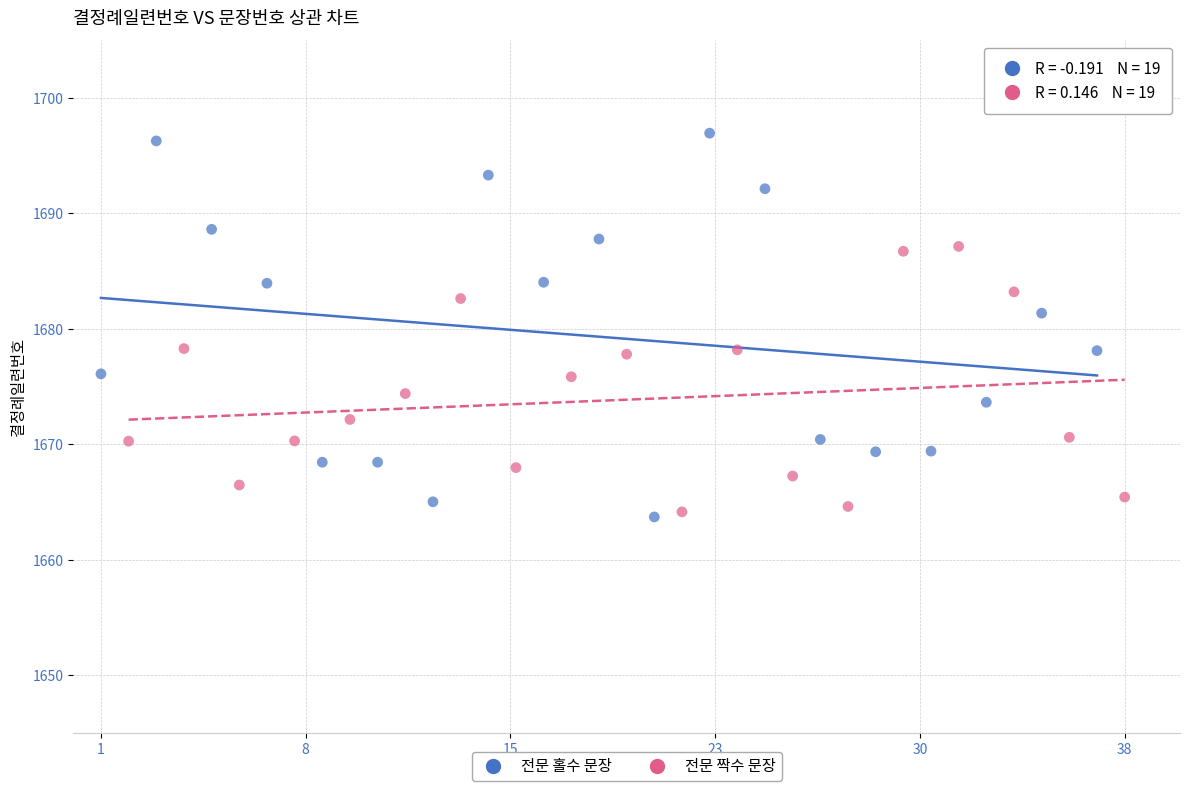

Which series has the widest spread of Y values?

전문 홀수 문장